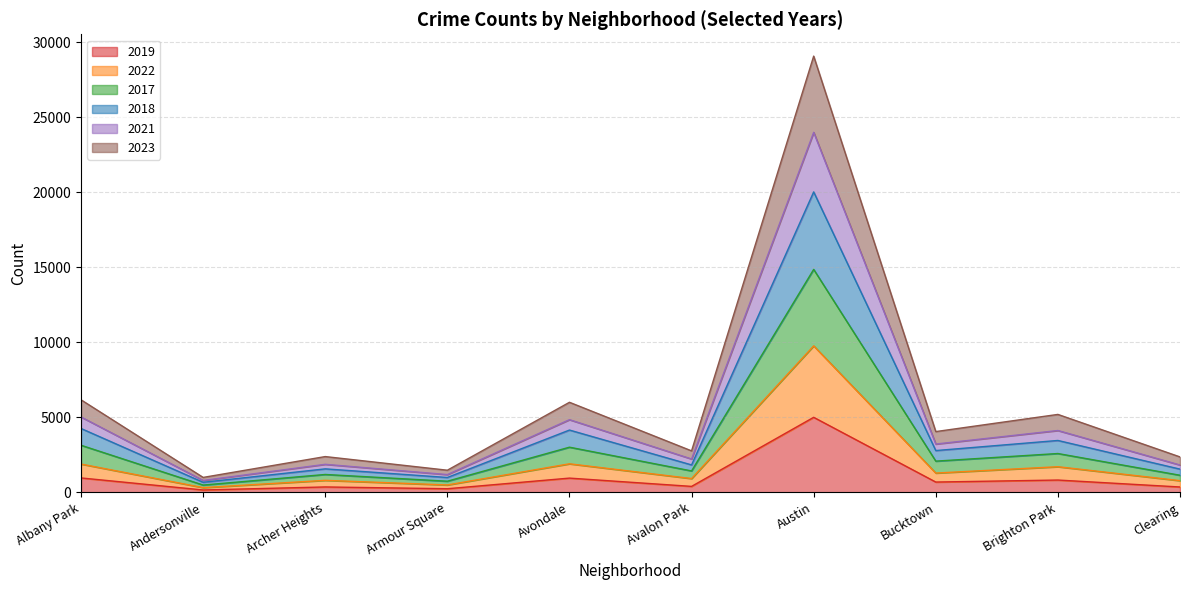

What is the maximum value for 2019?

5008